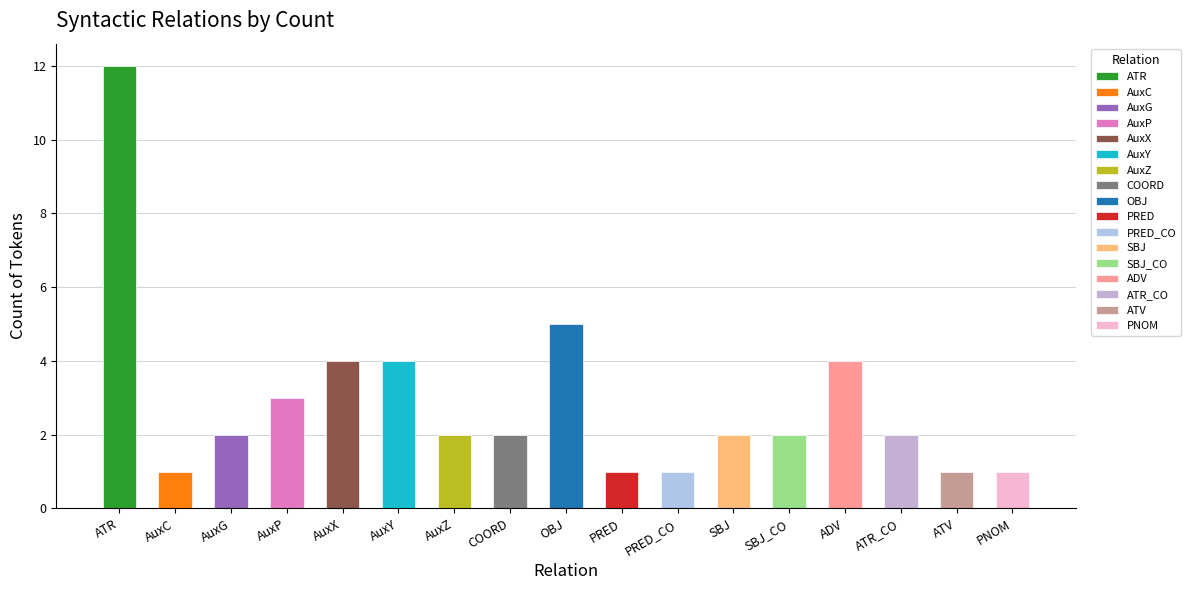

What is the label of the 4th bar from the right?

ADV